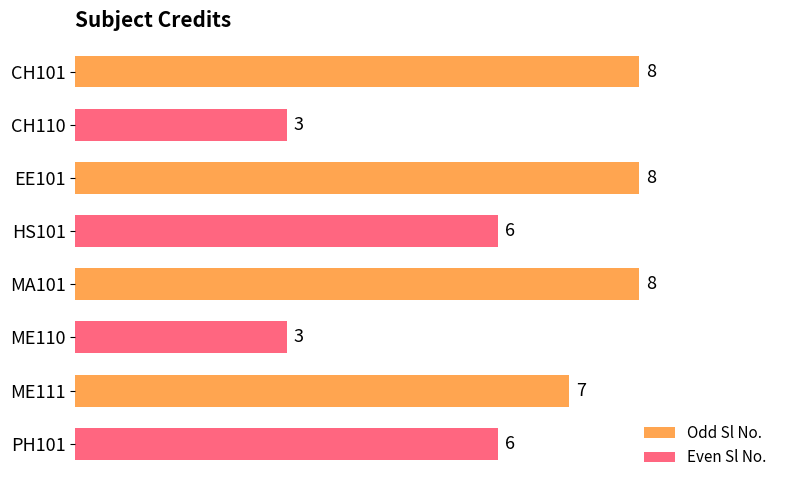

How many categories are shown in the chart?

8